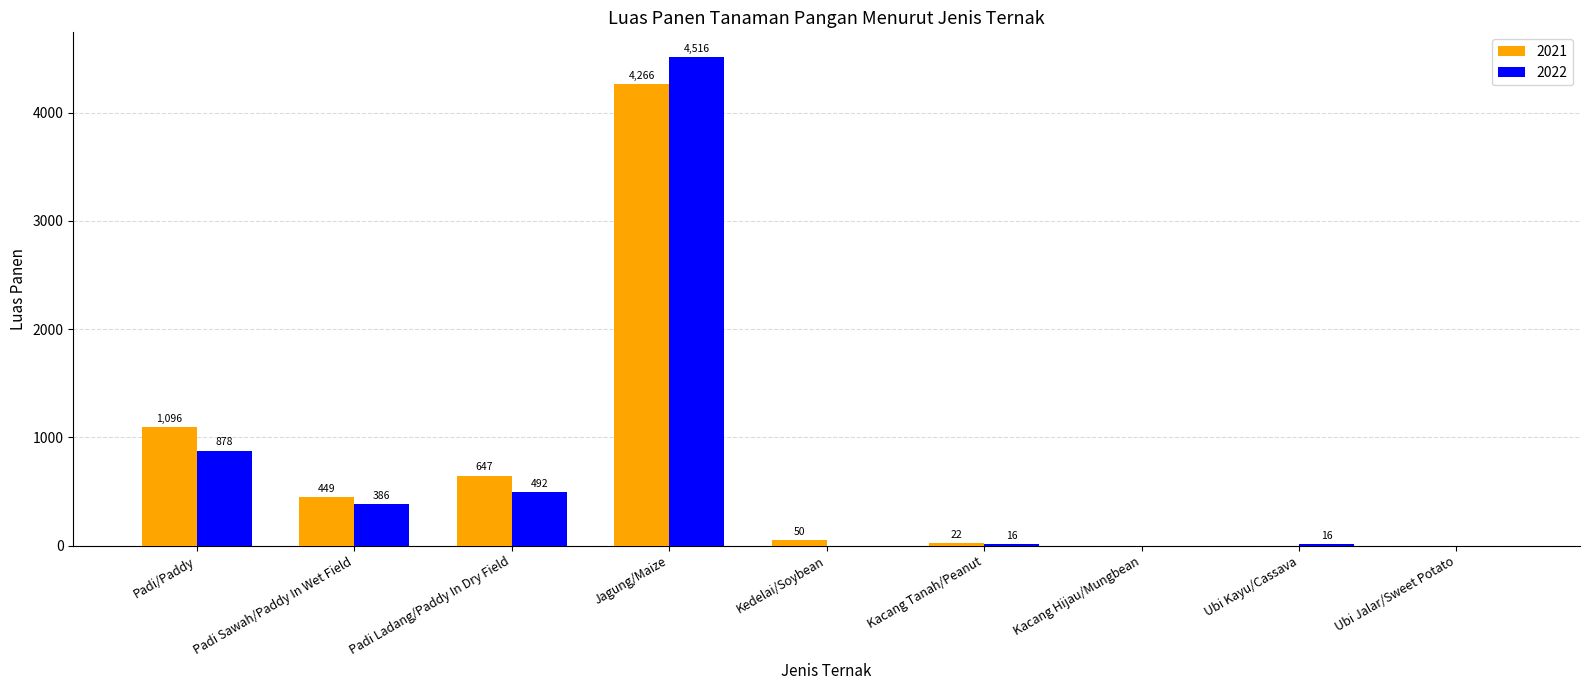

Reading left to right, list all the values displayed in this chart.

2021: Padi/Paddy=1096	Padi Sawah/Paddy In Wet Field=449	Padi Ladang/Paddy In Dry Field=647	Jagung/Maize=4266	Kedelai/Soybean=50	Kacang Tanah/Peanut=22	Kacang Hijau/Mungbean=0	Ubi Kayu/Cassava=0	Ubi Jalar/Sweet Potato=0
2022: Padi/Paddy=878	Padi Sawah/Paddy In Wet Field=386	Padi Ladang/Paddy In Dry Field=492	Jagung/Maize=4516	Kedelai/Soybean=0	Kacang Tanah/Peanut=16	Kacang Hijau/Mungbean=0	Ubi Kayu/Cassava=16	Ubi Jalar/Sweet Potato=0